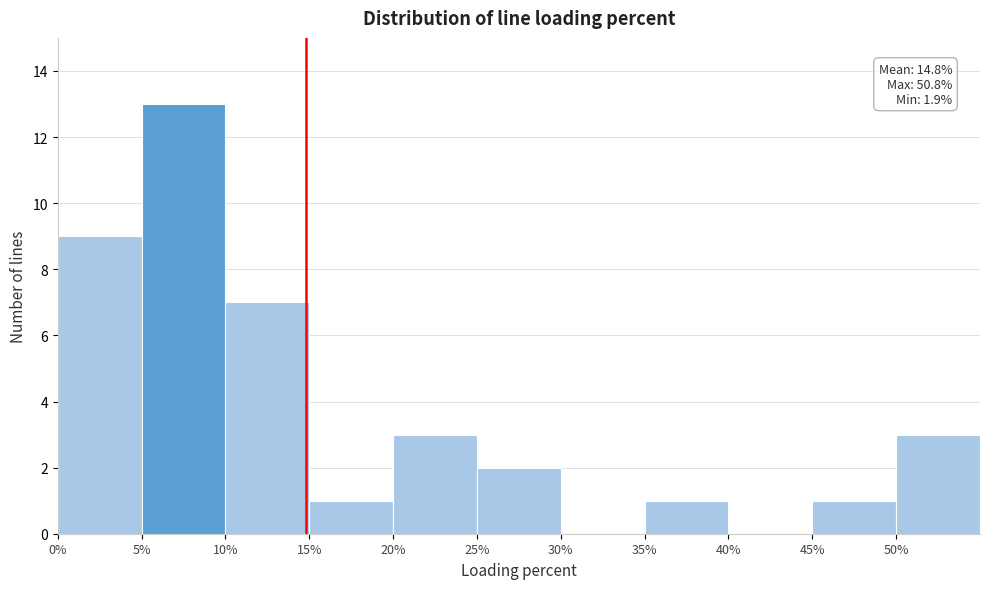

Over which range of the x-axis is the bar tallest?

5 to 10